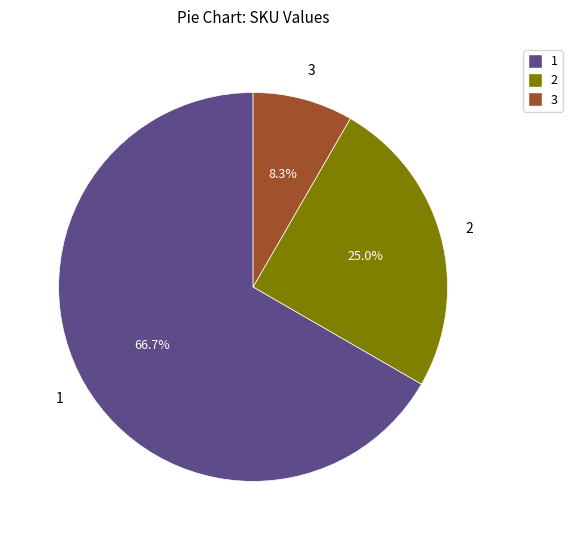

Does 1 account for over 50% of the chart?

Yes